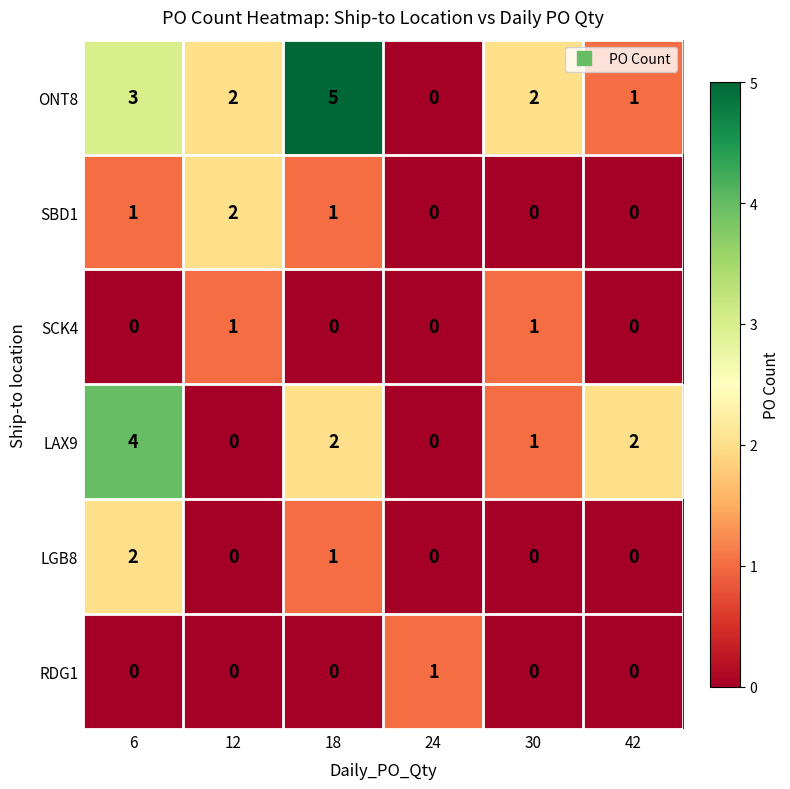

Which series has the widest spread of values?

ONT8